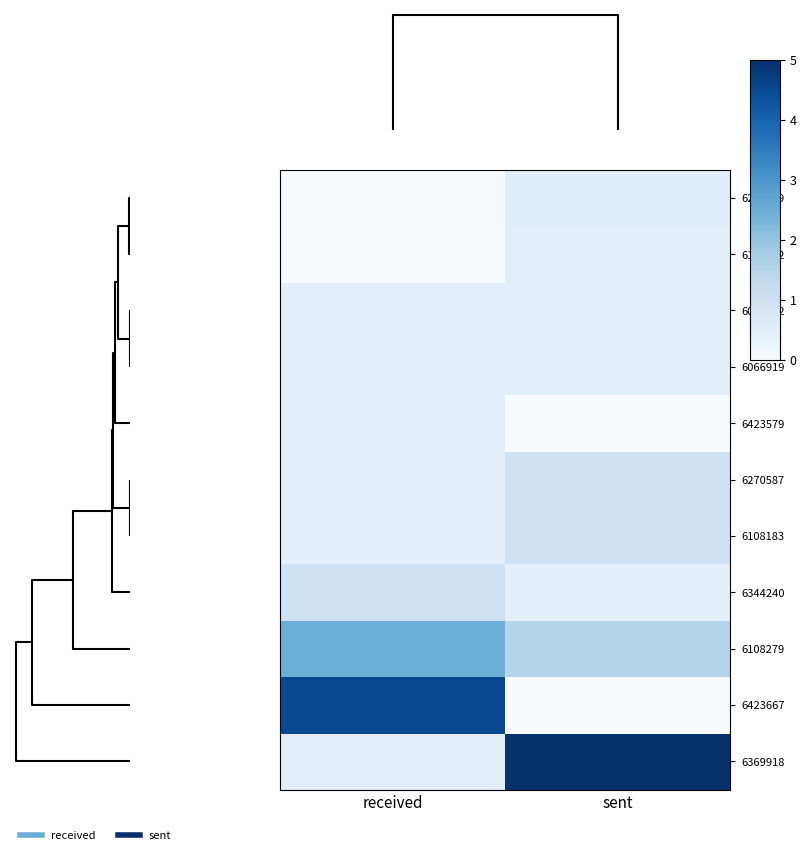

Reading left to right, transcribe all the data shown in this chart.

6230119: received=0.0	sent=0.5
6108262: received=0.0	sent=0.5
6094912: received=0.5	sent=0.5
6066919: received=0.5	sent=0.5
6423579: received=0.5	sent=0.0
6270587: received=0.5	sent=1.0
6108183: received=0.5	sent=1.0
6344240: received=1.0	sent=0.5
6108279: received=2.5	sent=1.5
6423667: received=4.5	sent=0.0
6369918: received=0.5	sent=5.0